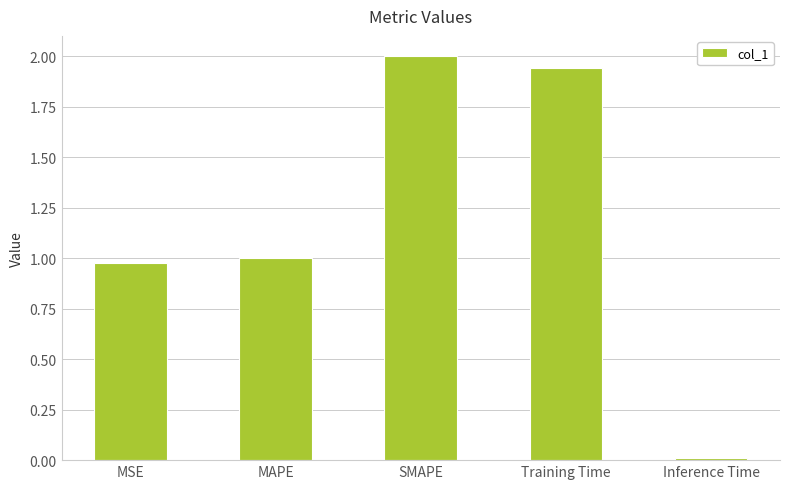

How many categories are shown in the chart?

5